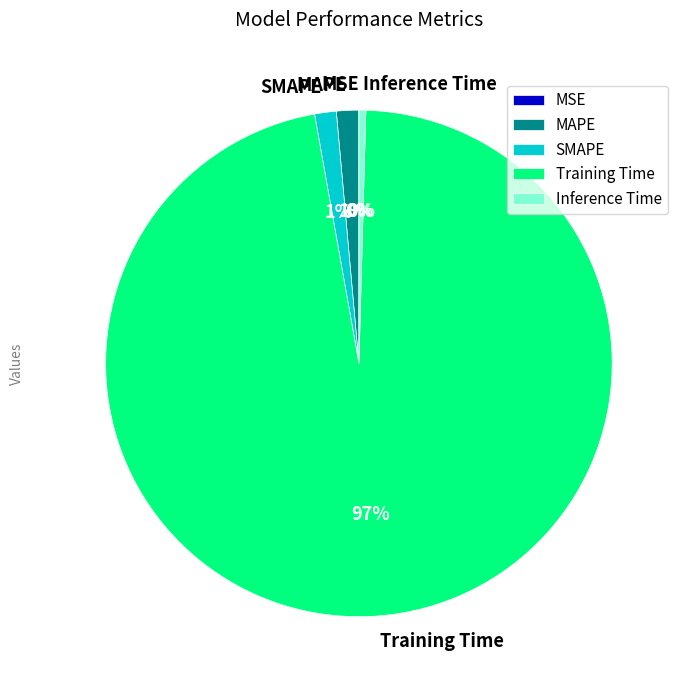

True or false: MAPE accounts for 1% of the total.

True